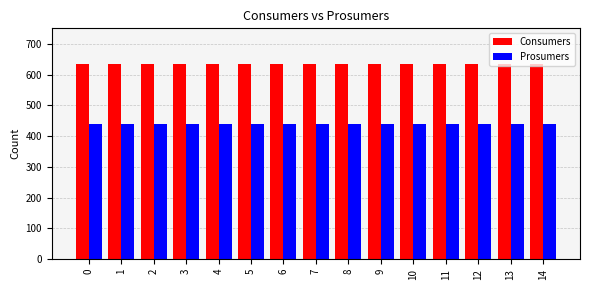

What is the maximum value shown in the chart?

635